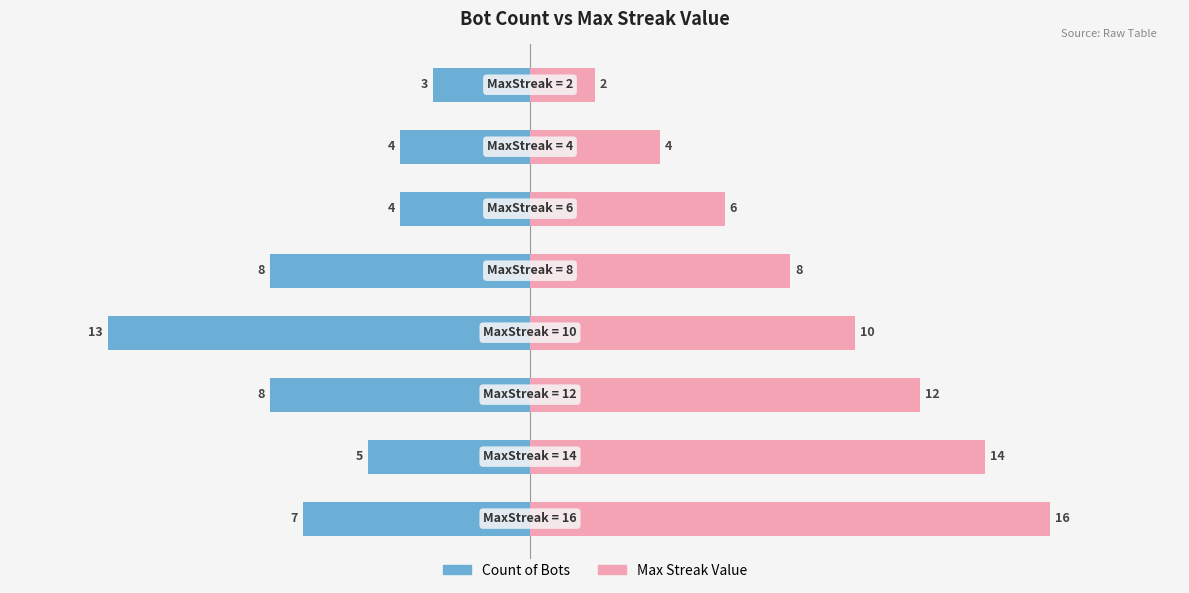

How many series are shown in this chart?

2